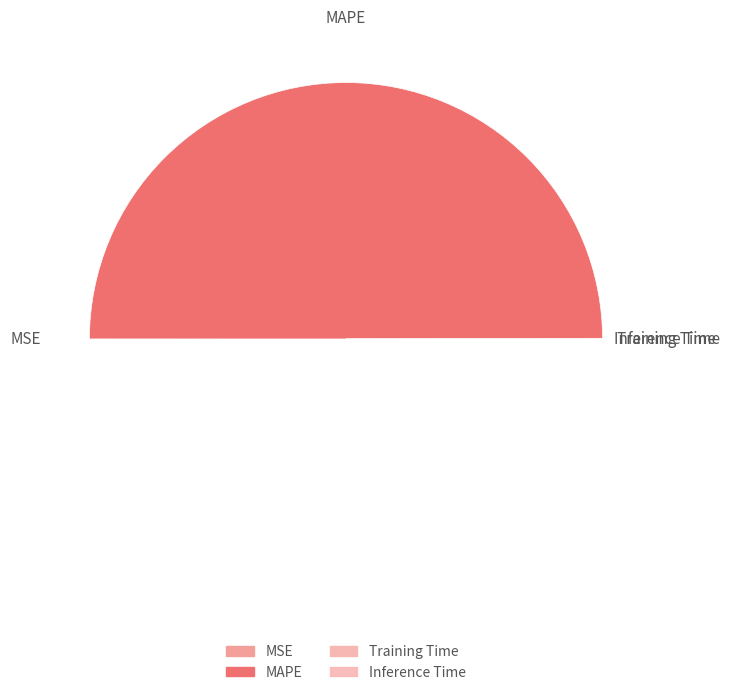

How many slices are in this pie chart?

4